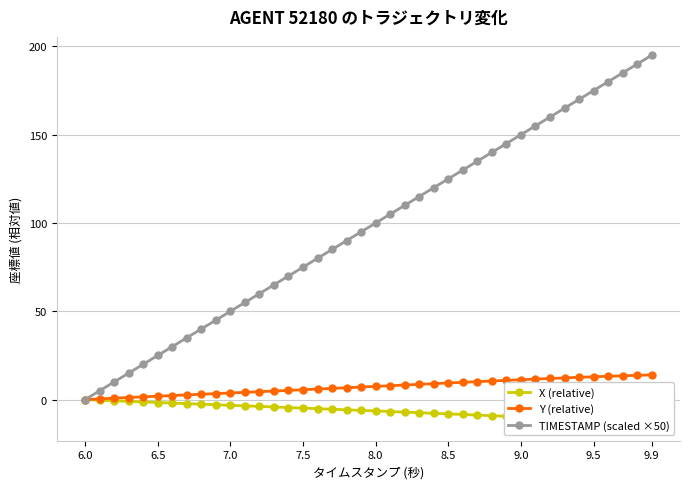

Reading left to right, what are all the values shown in this chart?

X (relative): 0.0	-0.3	-0.7	-1.0	-1.3	-1.7	-2.0	-2.3	-2.6	-2.9	-3.2	-3.5	-3.9	-4.2	-4.5	-4.8	-5.1	-5.5	-5.8	-6.1	-6.4	-6.8	-7.1	-7.4	-7.8	-8.1	-8.4	-8.8	-9.1	-9.5	-9.8	-10.2	-10.5	-10.9	-11.2	-11.6	-11.9	-12.2	-12.6	-12.9
Y (relative): 0.0	0.4	0.8	1.2	1.5	1.9	2.3	2.7	3.0	3.4	3.7	4.1	4.5	4.8	5.2	5.6	6.0	6.3	6.7	7.1	7.5	7.9	8.2	8.6	9.0	9.4	9.8	10.2	10.5	10.9	11.3	11.6	12.0	12.3	12.6	12.9	13.2	13.5	13.7	14.0
TIMESTAMP (scaled ×50): 0.0	5.0	10.0	15.0	20.0	25.0	30.0	35.0	40.0	45.0	50.0	55.0	60.0	65.0	70.0	75.0	80.0	85.0	90.0	95.0	100.0	105.0	110.0	115.0	120.0	125.0	130.0	135.0	140.0	145.0	150.0	155.0	160.0	165.0	170.0	175.0	180.0	185.0	190.0	195.0